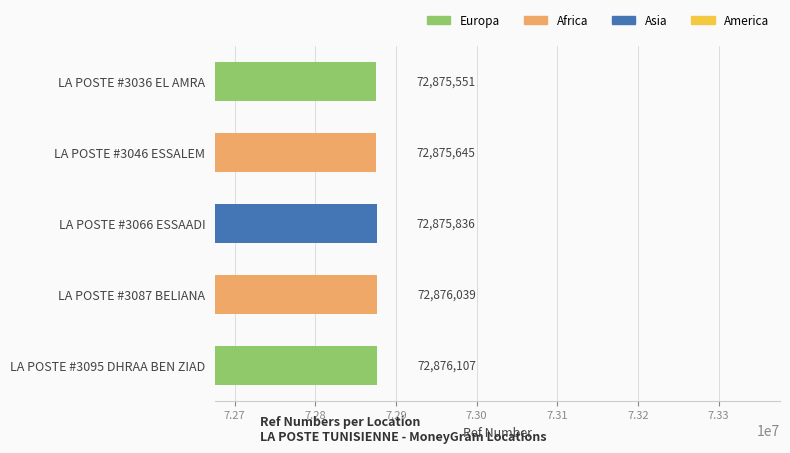

What is the minimum value shown in the chart?

72875551